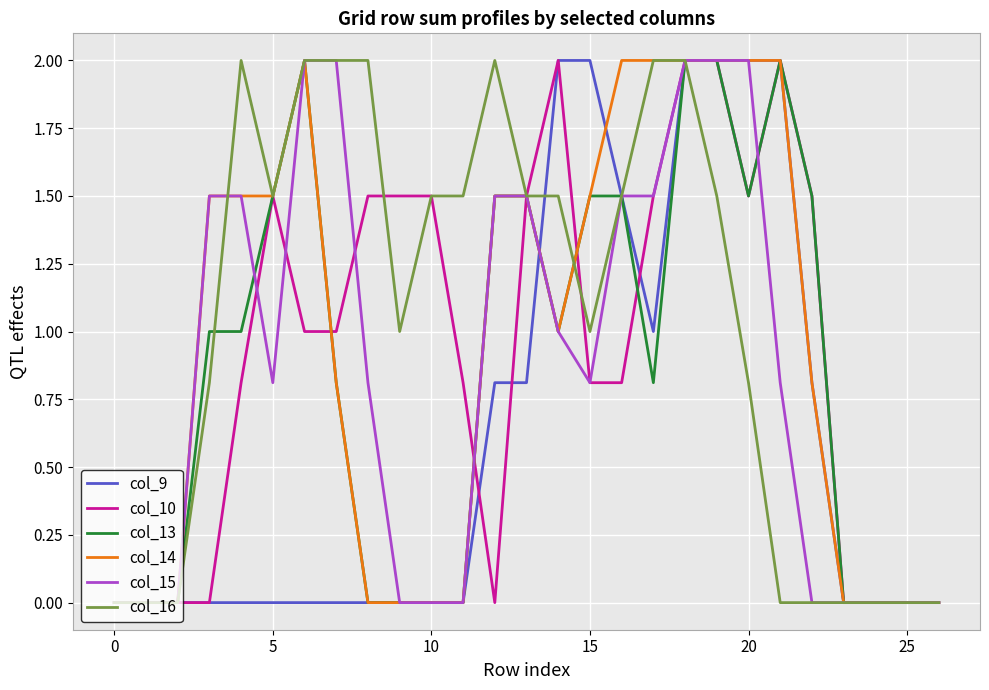

What is the difference between the second highest and second lowest values in the col_14 series?

2.0